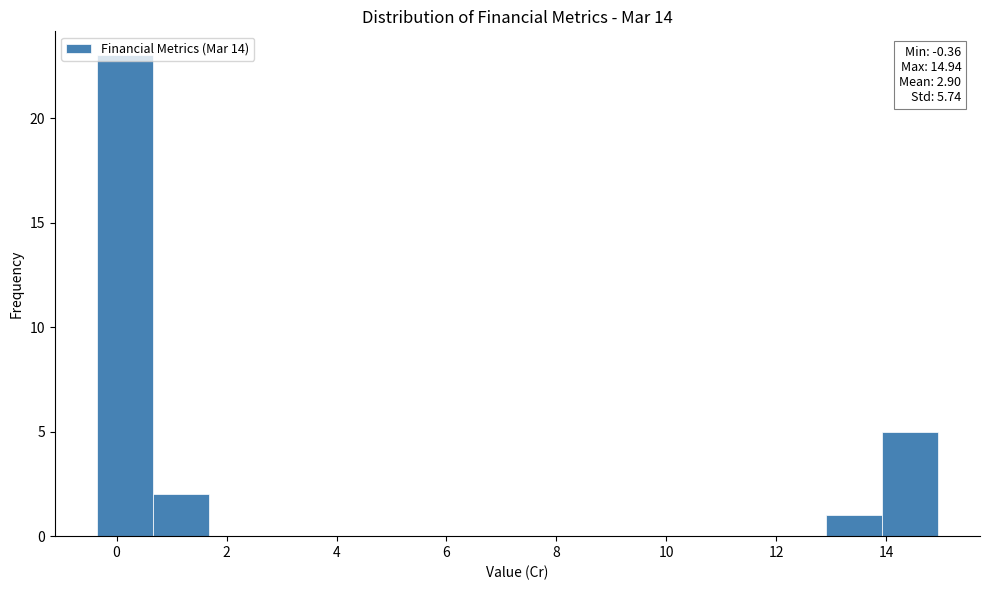

Which range on the x-axis has the tallest bar?

-0.36 to 0.66